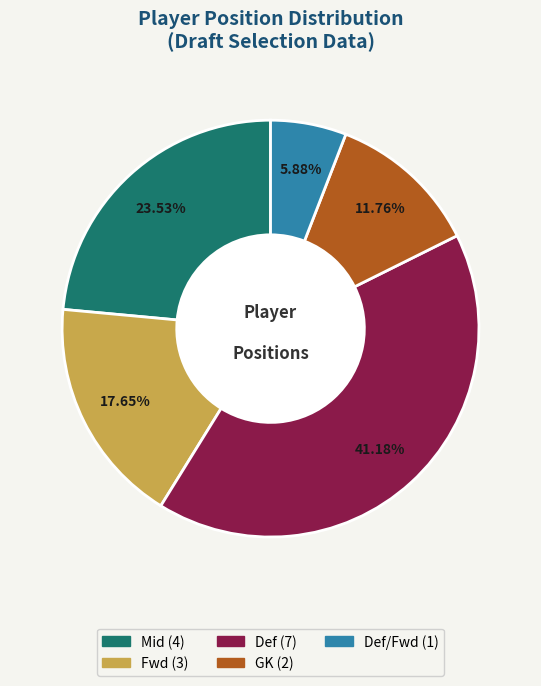

To the nearest percent, what is the average slice percentage?

20%